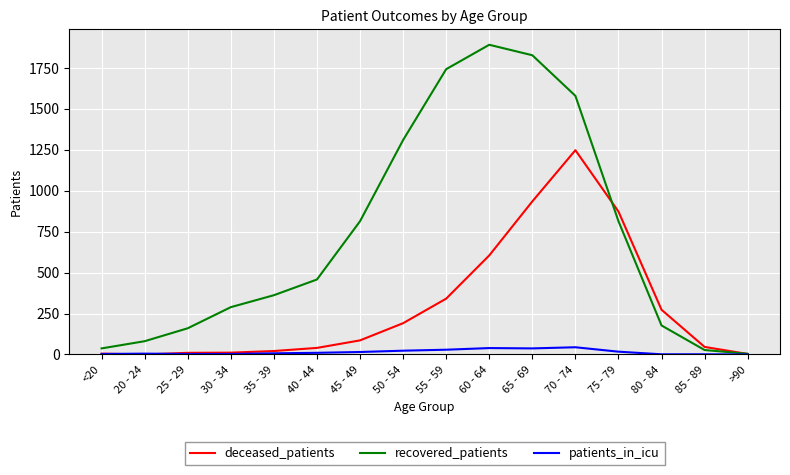

Which series changed the most between 55 - 59 and 60 - 64?

deceased_patients